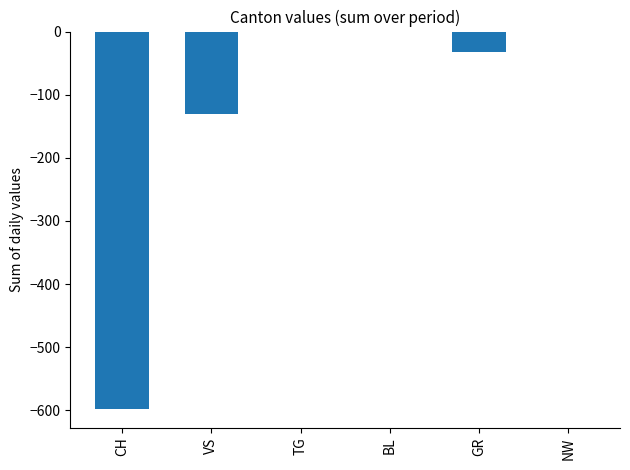

At which label is the value closest to -299?

VS